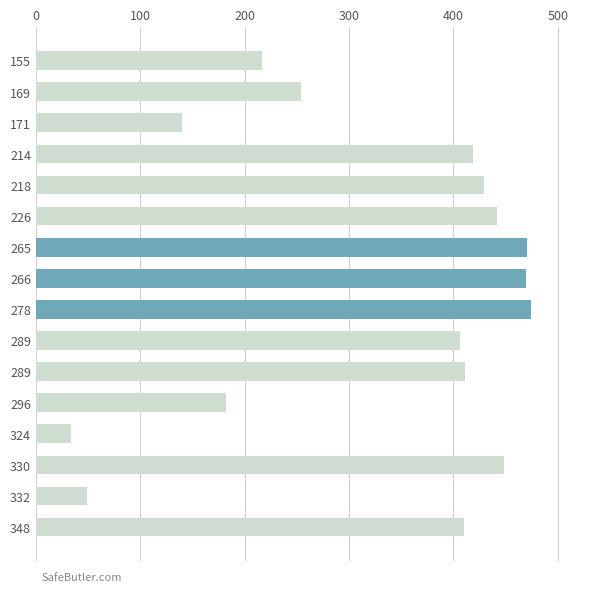

How many data points are less than 411?

8